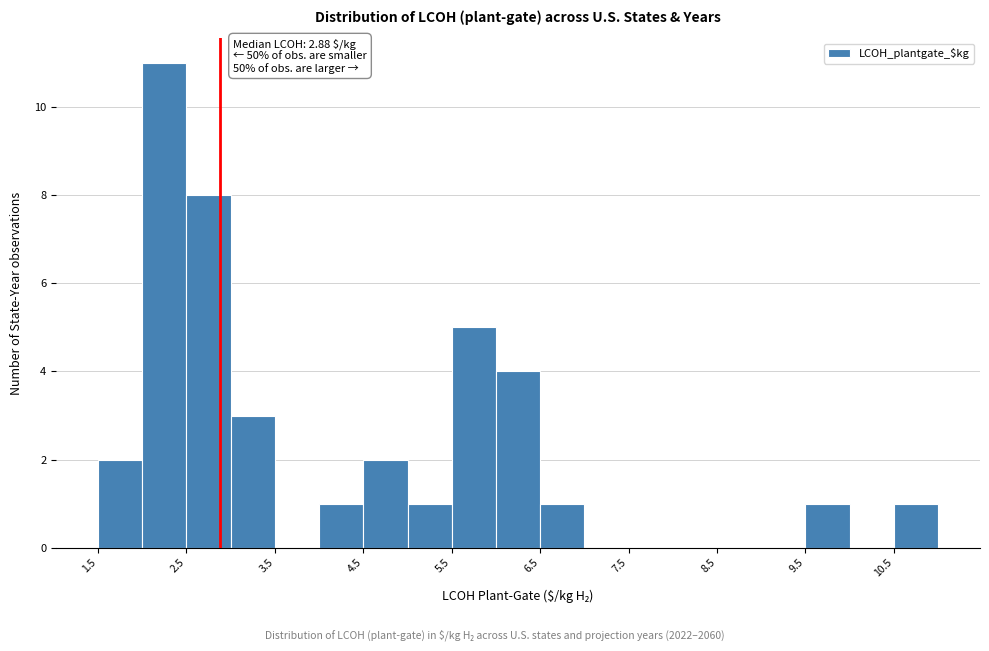

Over which range of the x-axis is the bar tallest?

2.0 to 2.5